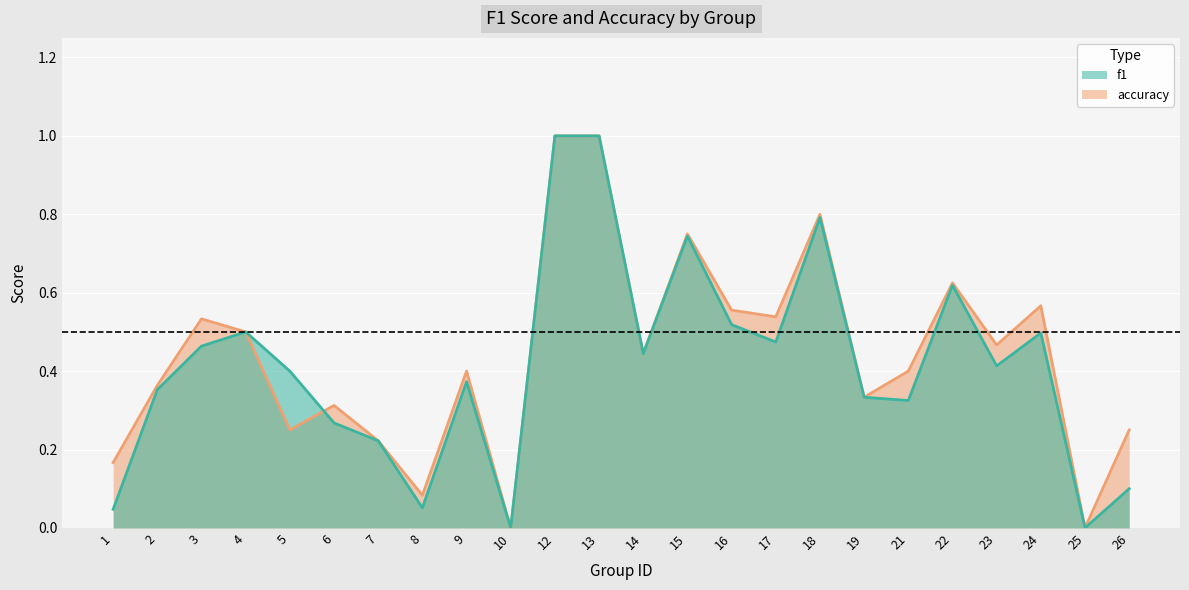

Reading left to right, list all the values displayed in this chart.

f1: 1=0.0	2=0.4	3=0.5	4=0.5	5=0.4	6=0.3	7=0.2	8=0.1	9=0.4	10=0.0	12=1.0	13=1.0	14=0.4	15=0.7	16=0.5	17=0.5	18=0.8	19=0.3	21=0.3	22=0.6	23=0.4	24=0.5	25=0.0	26=0.1
accuracy: 1=0.2	2=0.4	3=0.5	4=0.5	5=0.2	6=0.3	7=0.2	8=0.1	9=0.4	10=0.0	12=1.0	13=1.0	14=0.4	15=0.8	16=0.6	17=0.5	18=0.8	19=0.3	21=0.4	22=0.6	23=0.5	24=0.6	25=0.0	26=0.2